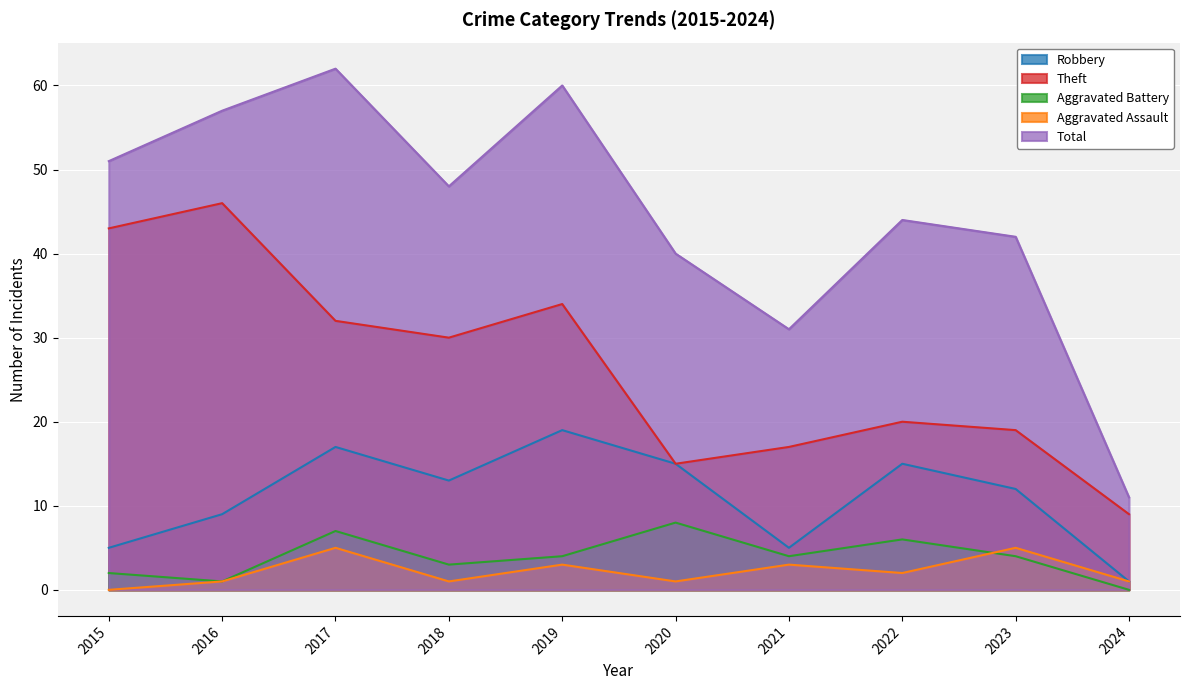

The value of Aggravated Assault at 2023 is 5. True or false?

True